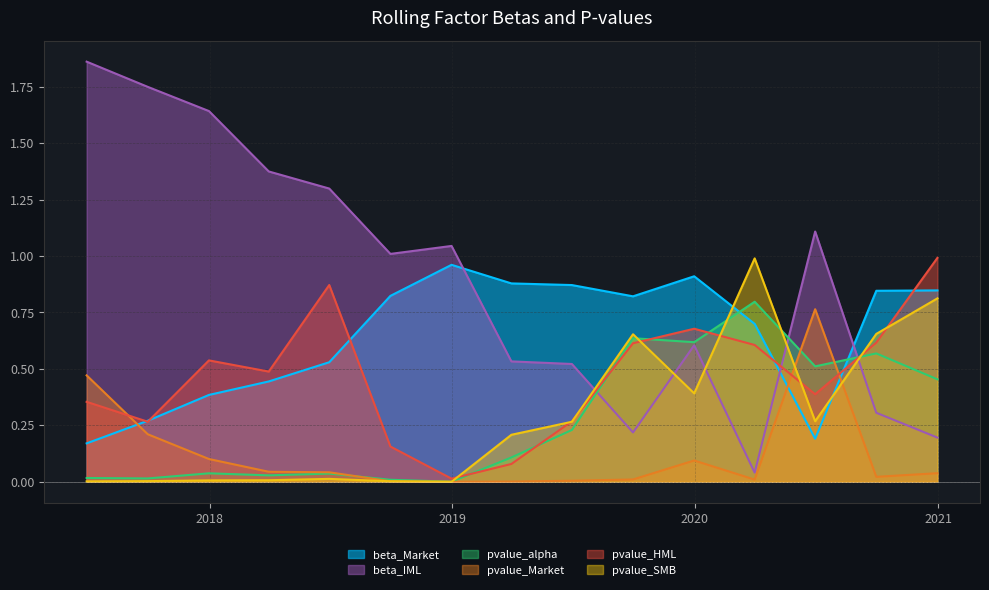

Read the pvalue_HML value at 2020-12-31.

1.0